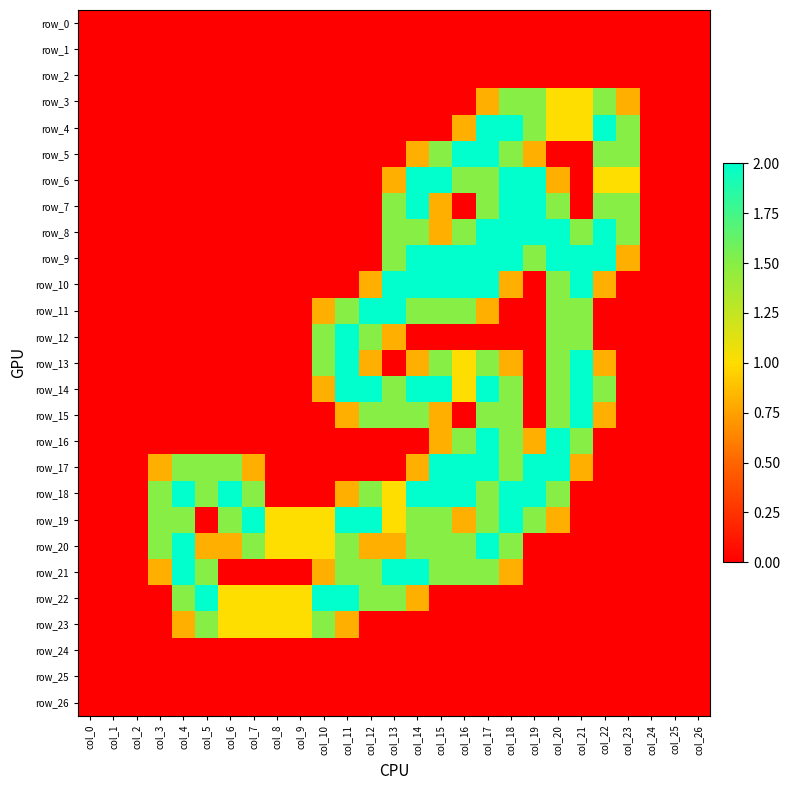

True or false: row_12 has a value of -1.4 at col_9.

False